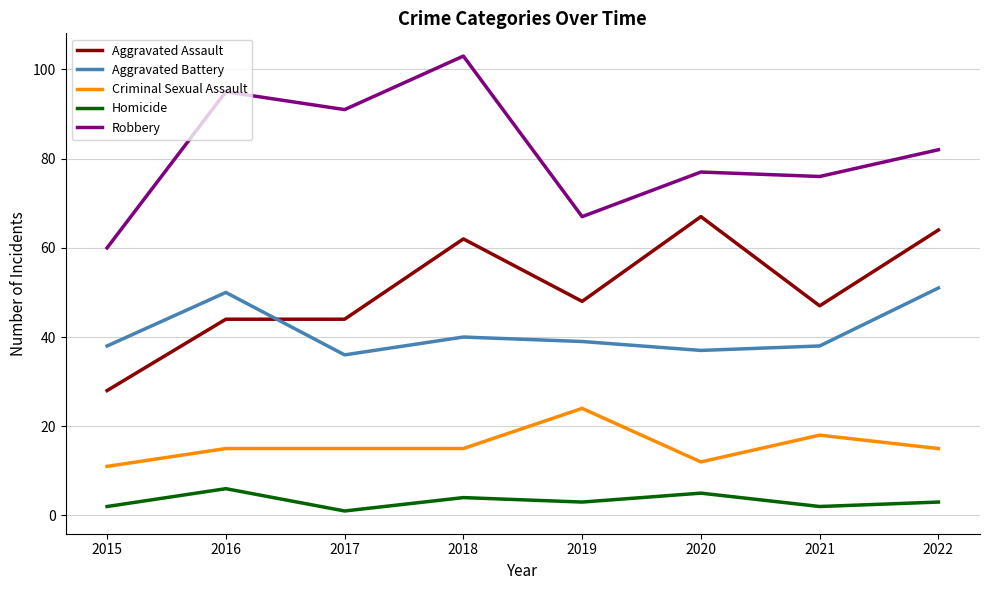

Which category has the highest value across all series?

2018